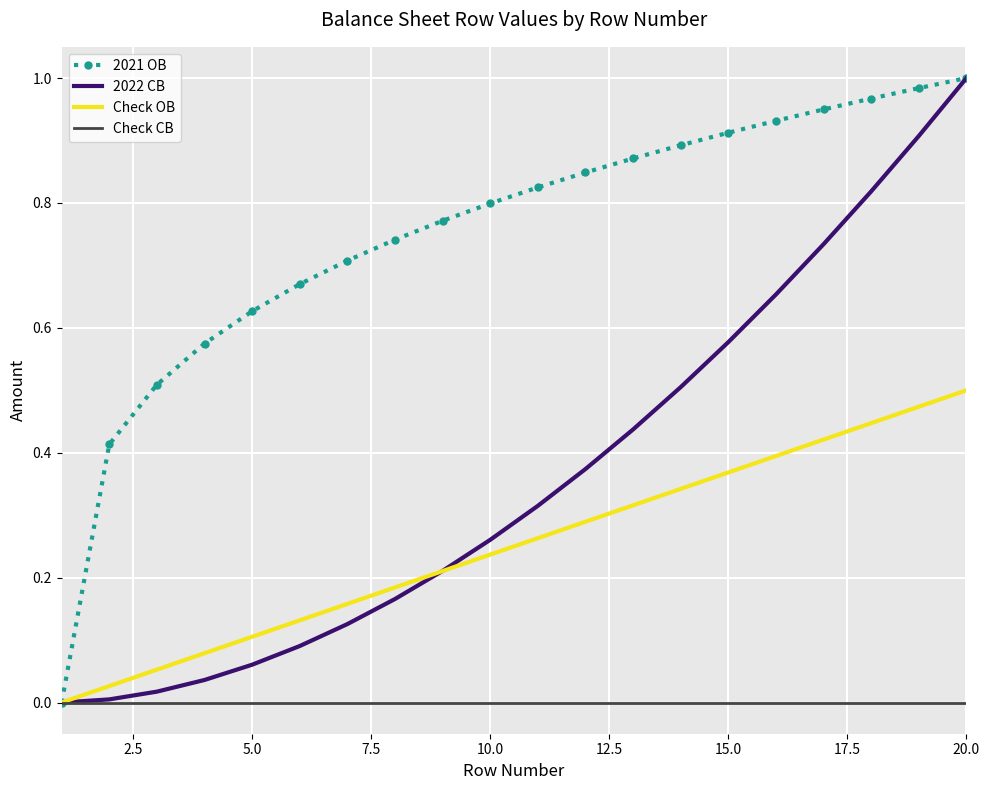

What are all the series names shown in the legend?

2021 OB, 2022 CB, Check OB, Check CB